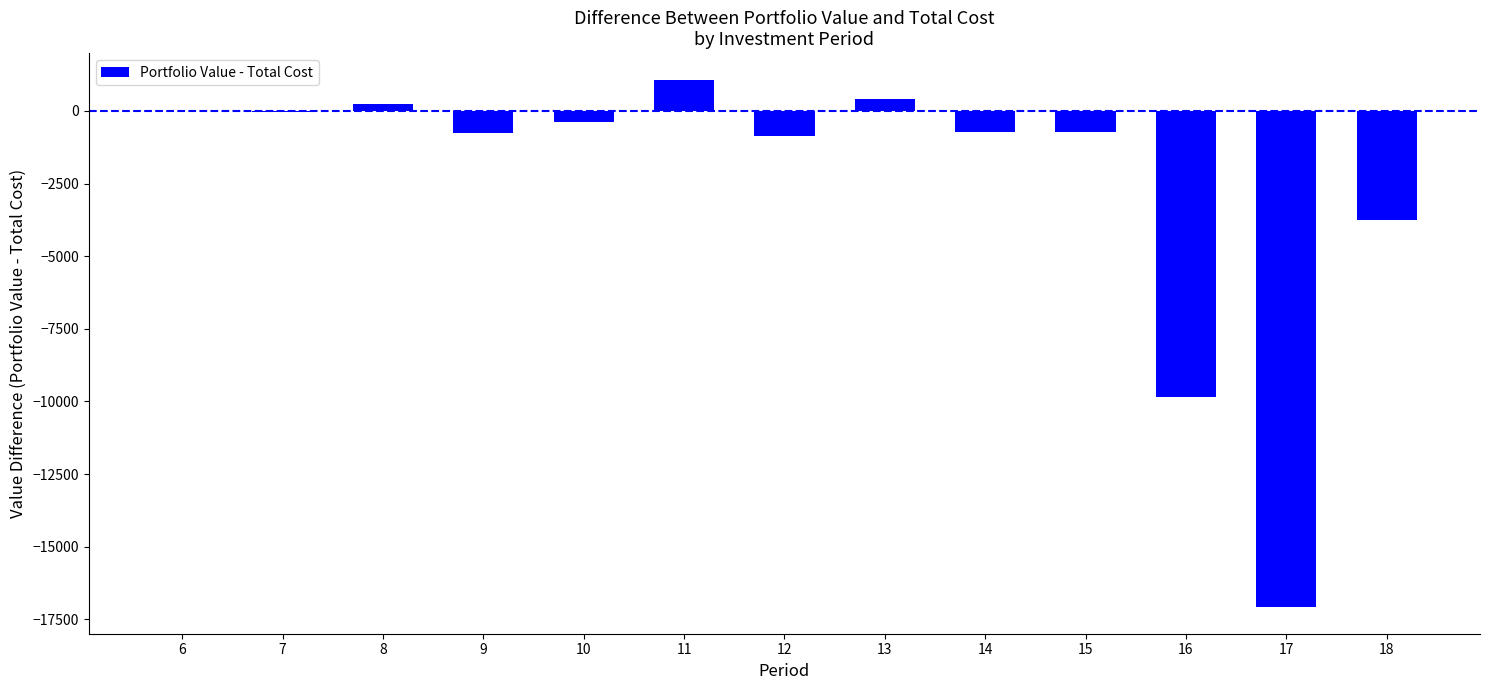

What is the sum of all values?

-32446.9